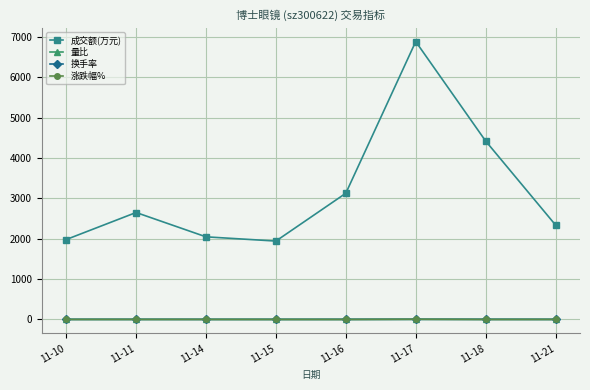

Which category has the highest value across all series?

11-17